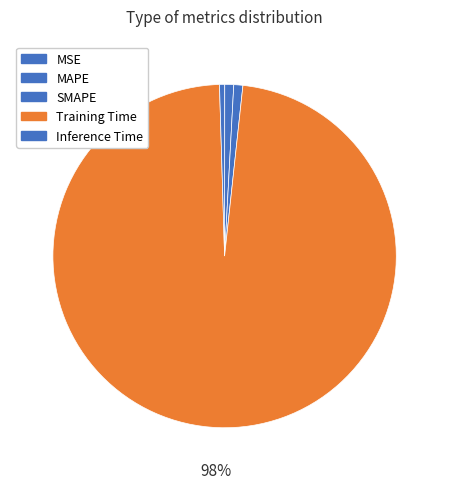

To the nearest percent, what portion does MAPE represent?

1%